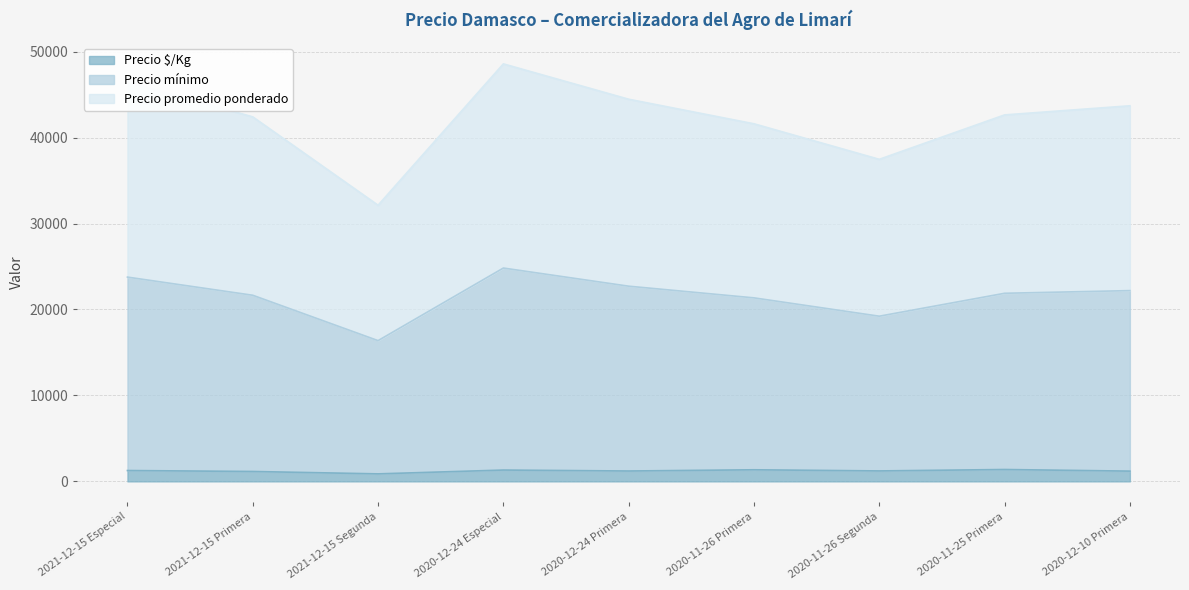

Which label corresponds to the largest value in the chart?

2020-12-24 Especial